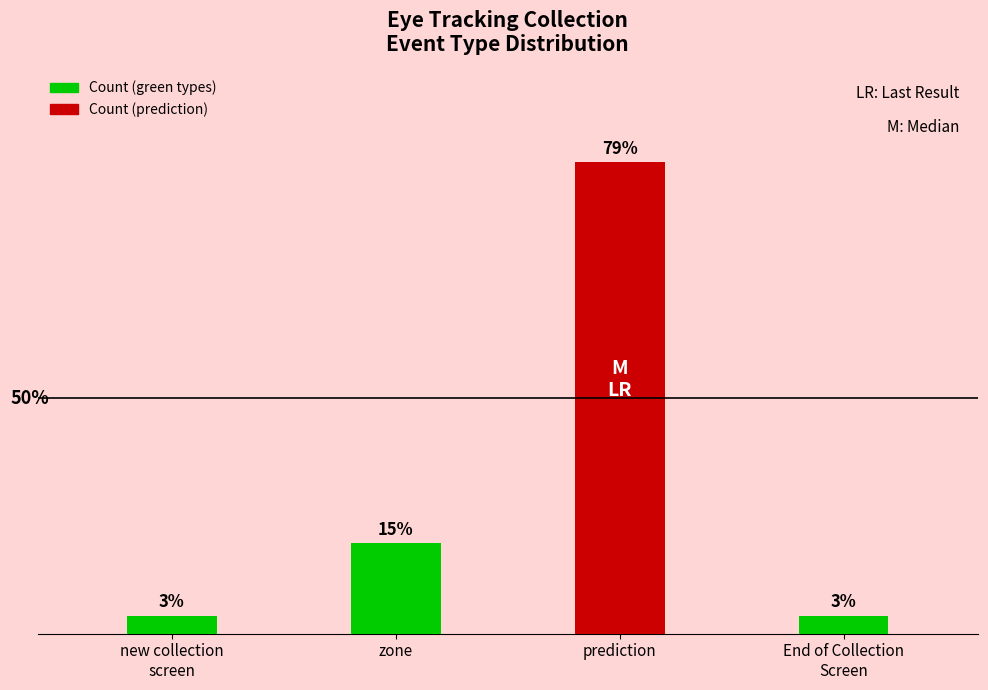

Which category has the highest value across all series?

prediction